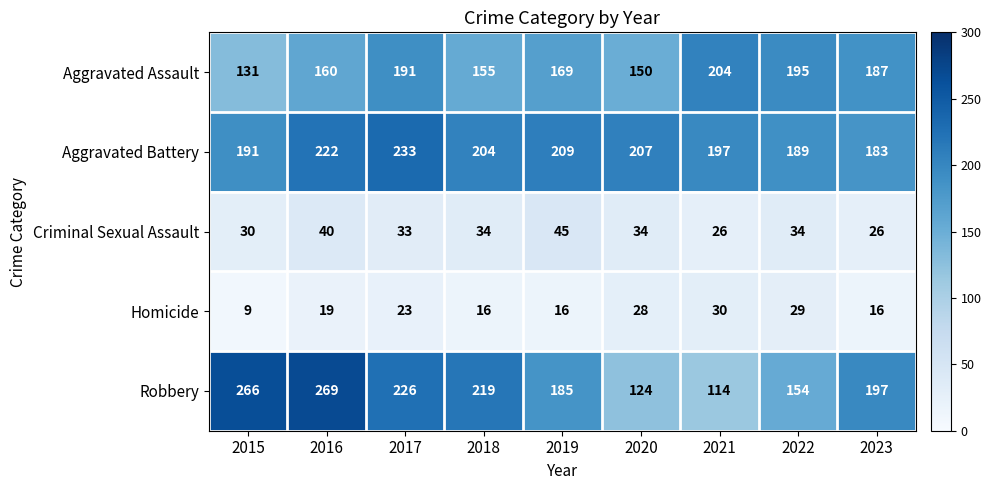

Which series changed the most between 2016 and 2018?

Robbery